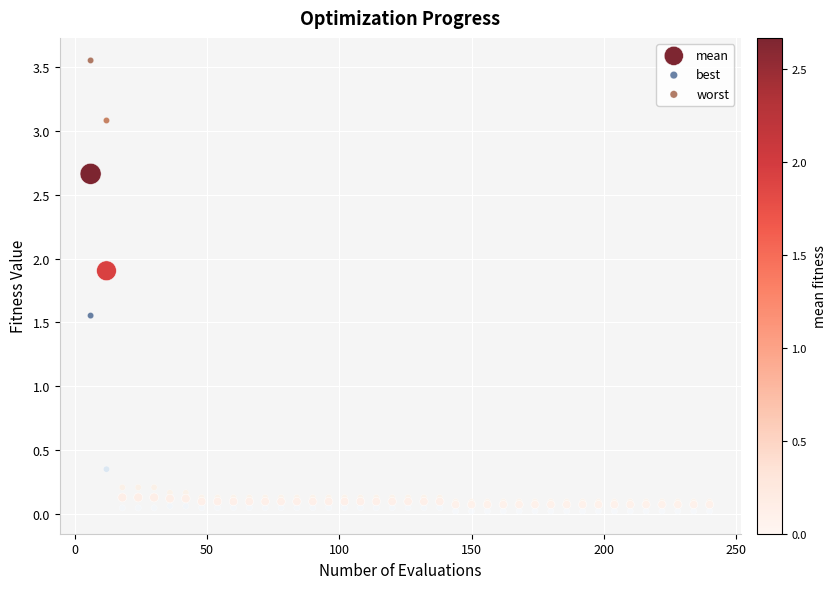

What are all the series names shown in the legend?

mean, best, worst